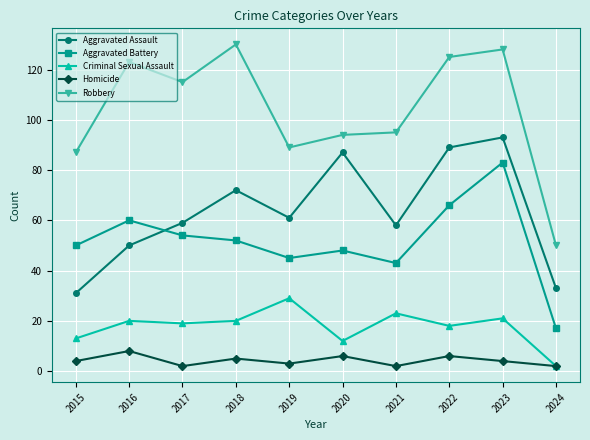

What is the difference between the maximum and minimum values in the Aggravated Battery series?

66